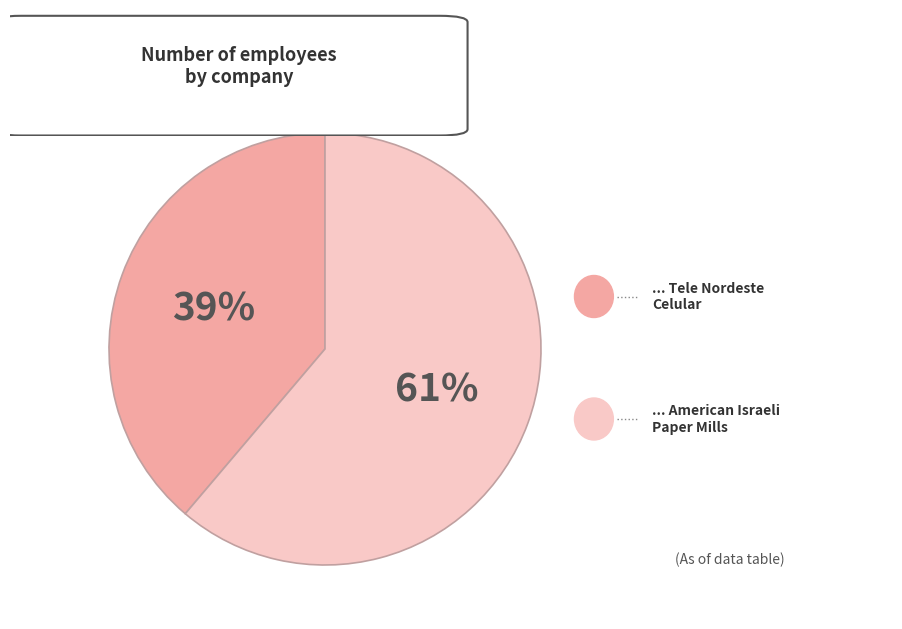

Does any single category account for the majority?

Yes